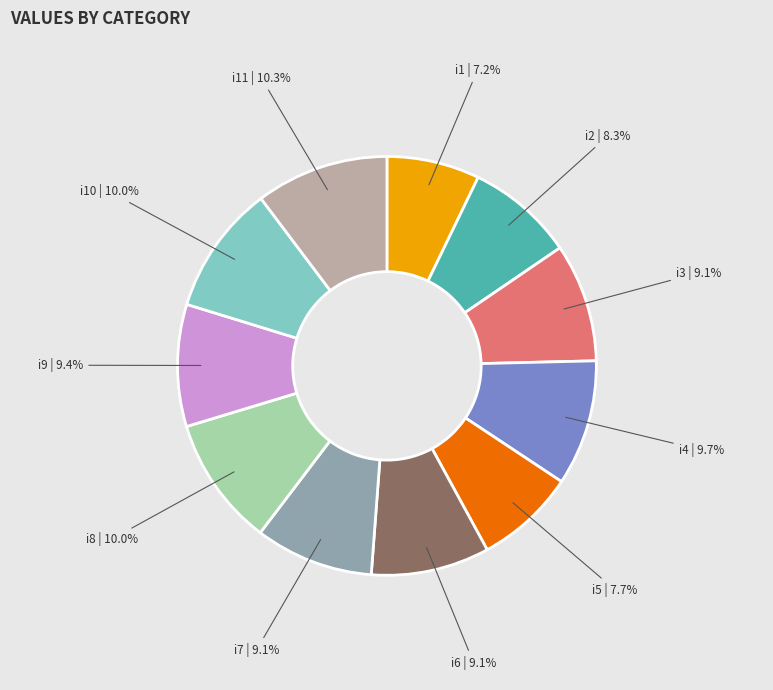

Is there any slice that represents more than half of the pie?

No